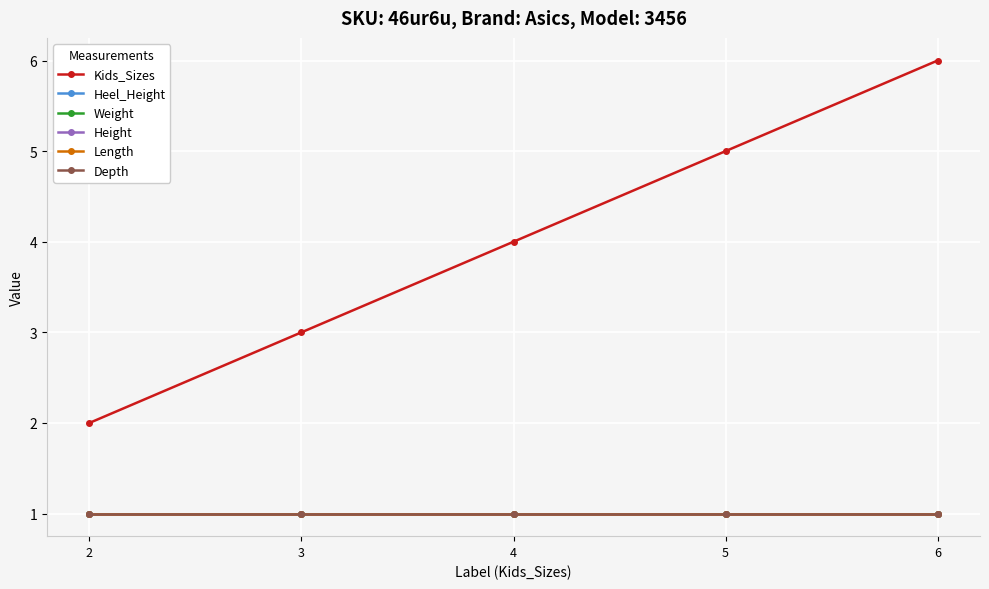

What is the value of the Kids_Sizes point at the 1st from the left?

2